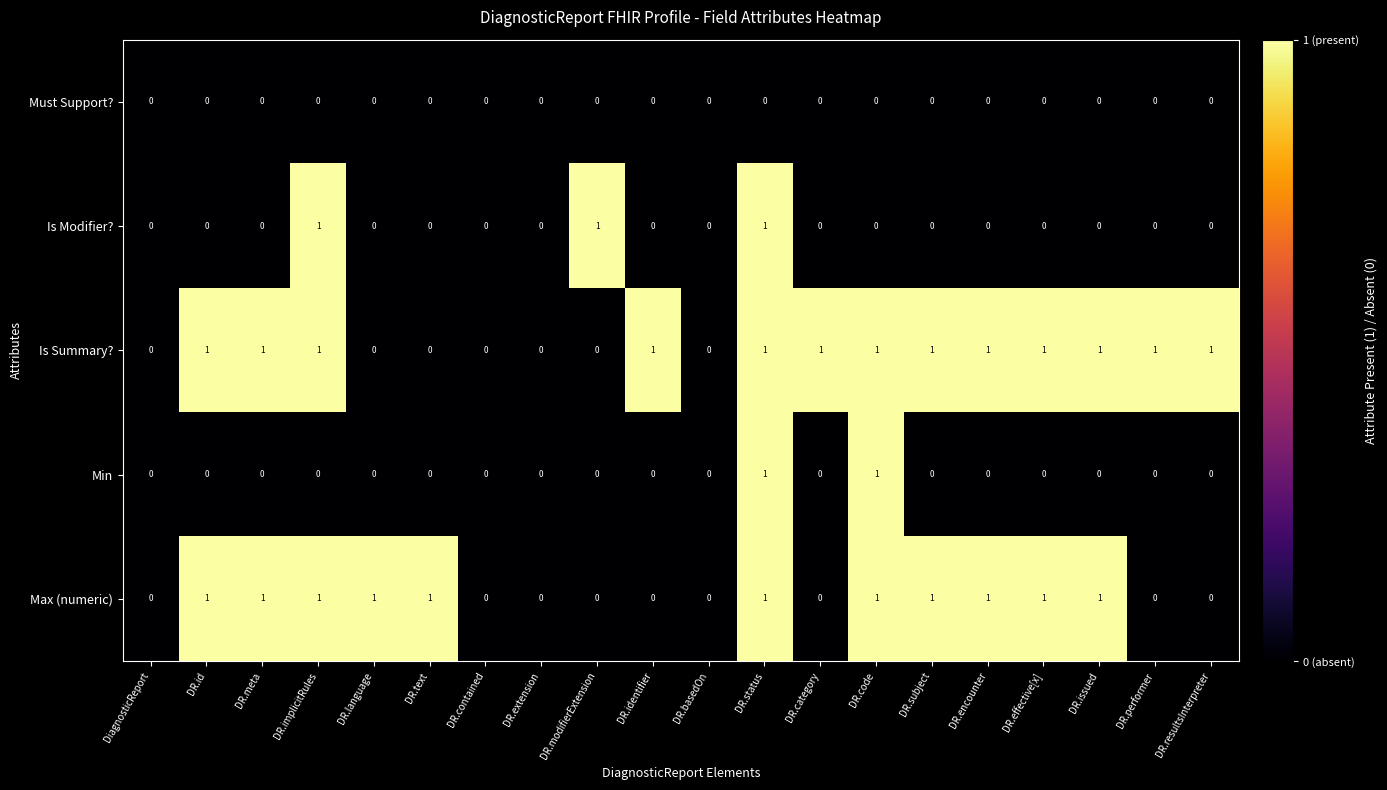

True or false: Min has a value of 0 at DR.contained.

True